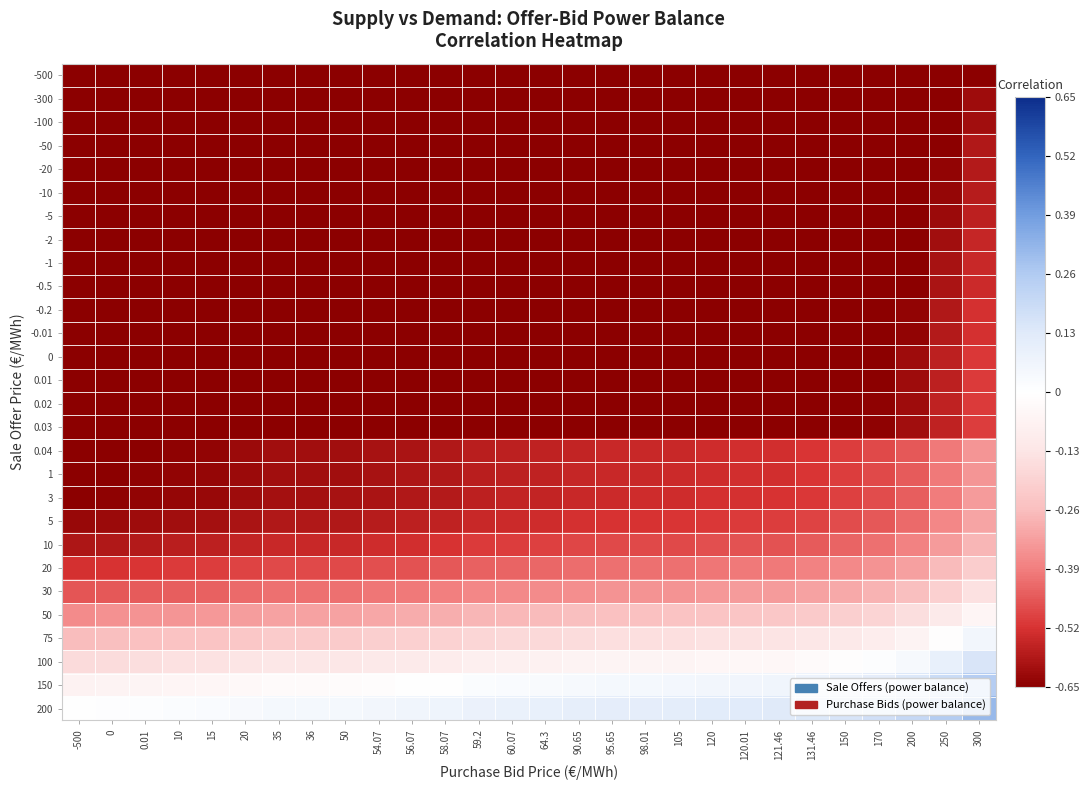

What is the difference between the highest and lowest values at 170?

0.8